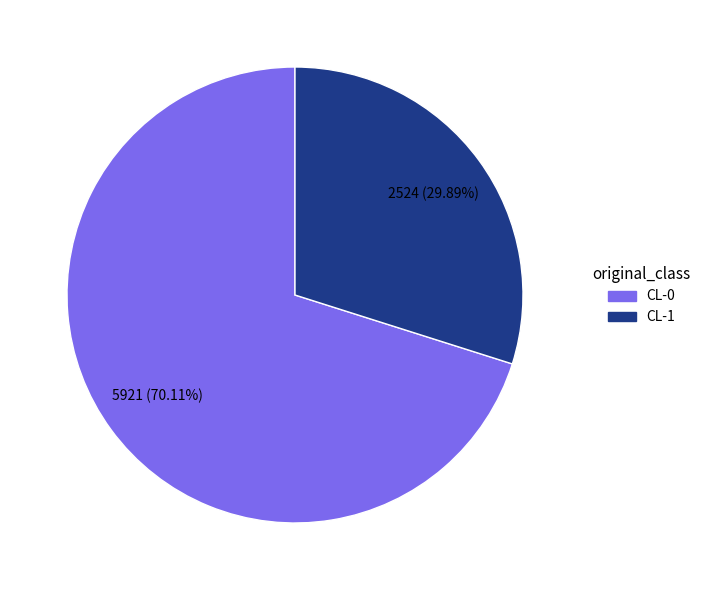

Does any single category account for the majority?

Yes